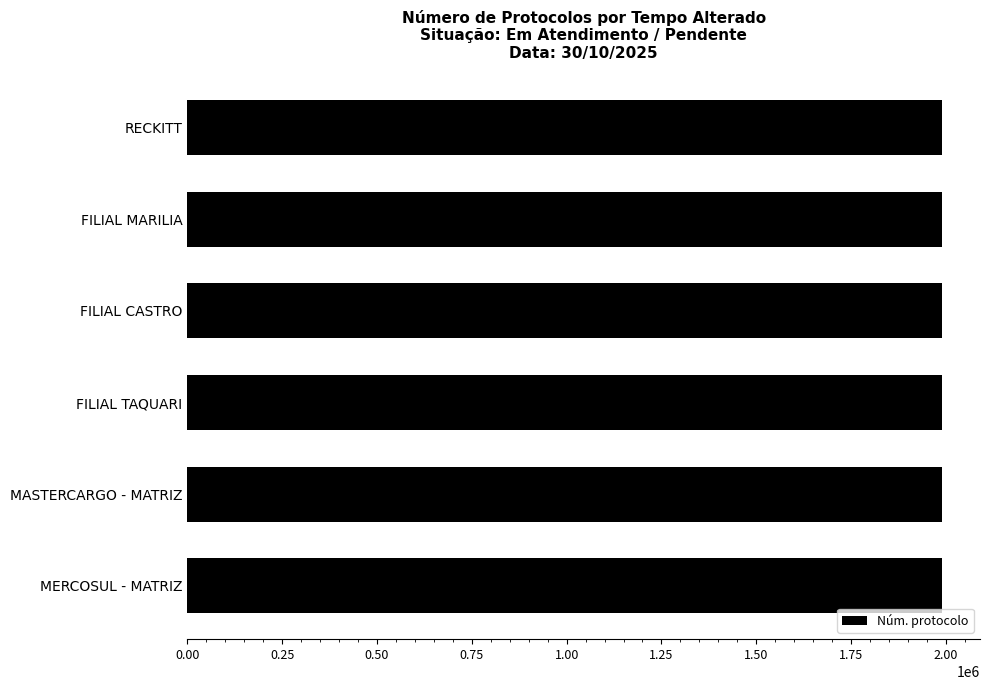

How many bars are there in total?

6